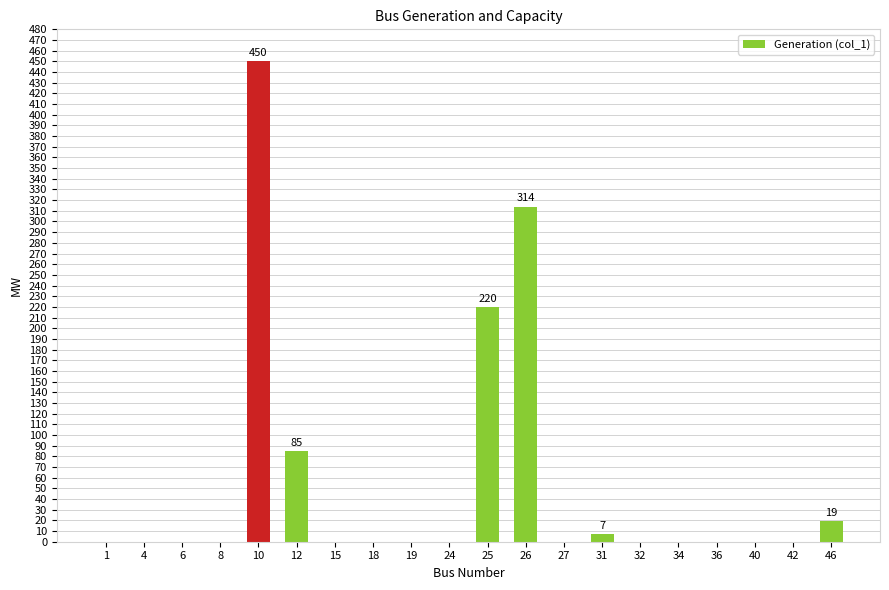

The chart shows a value of 0 at 19. True or false?

True